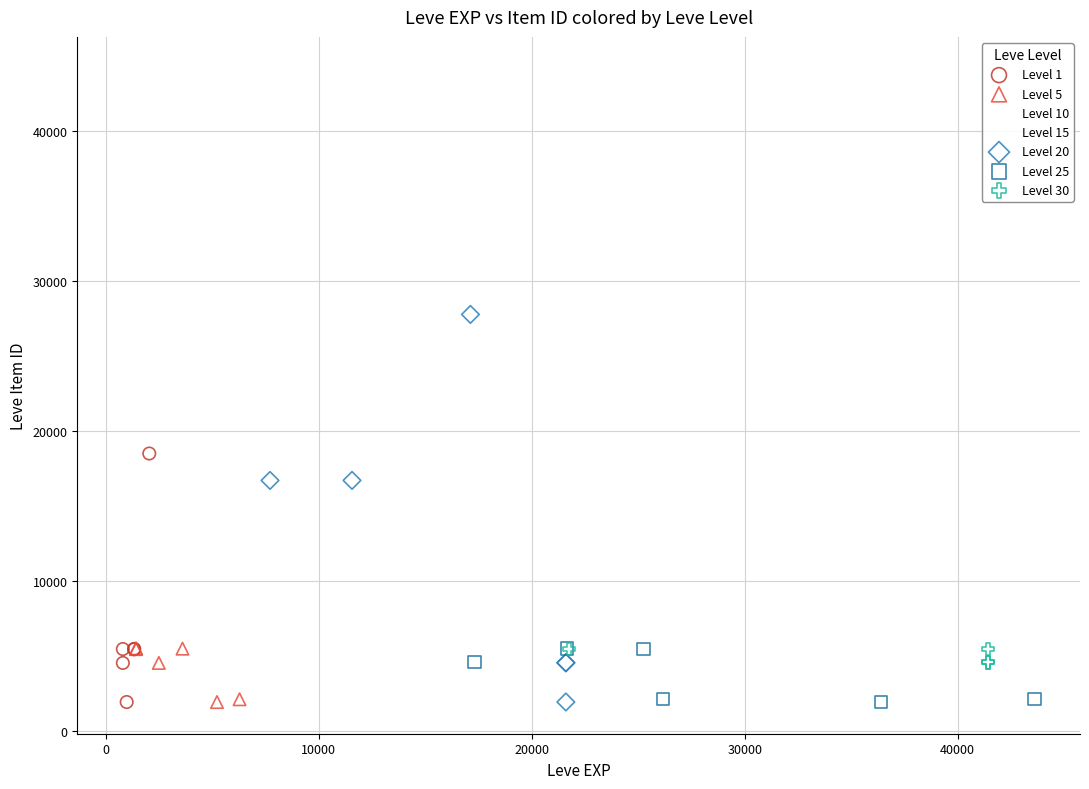

Which series has the widest spread of Y values?

Level 10